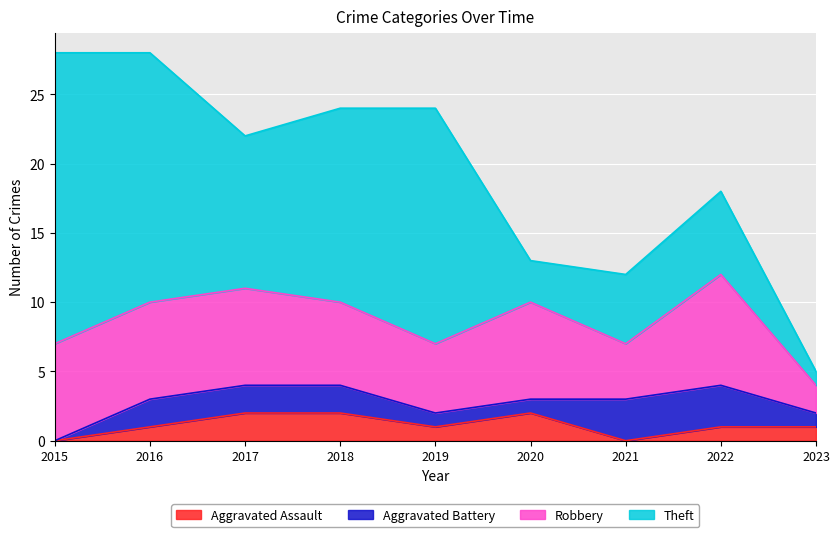

What is the spread (max minus min) of values at 2015?

21